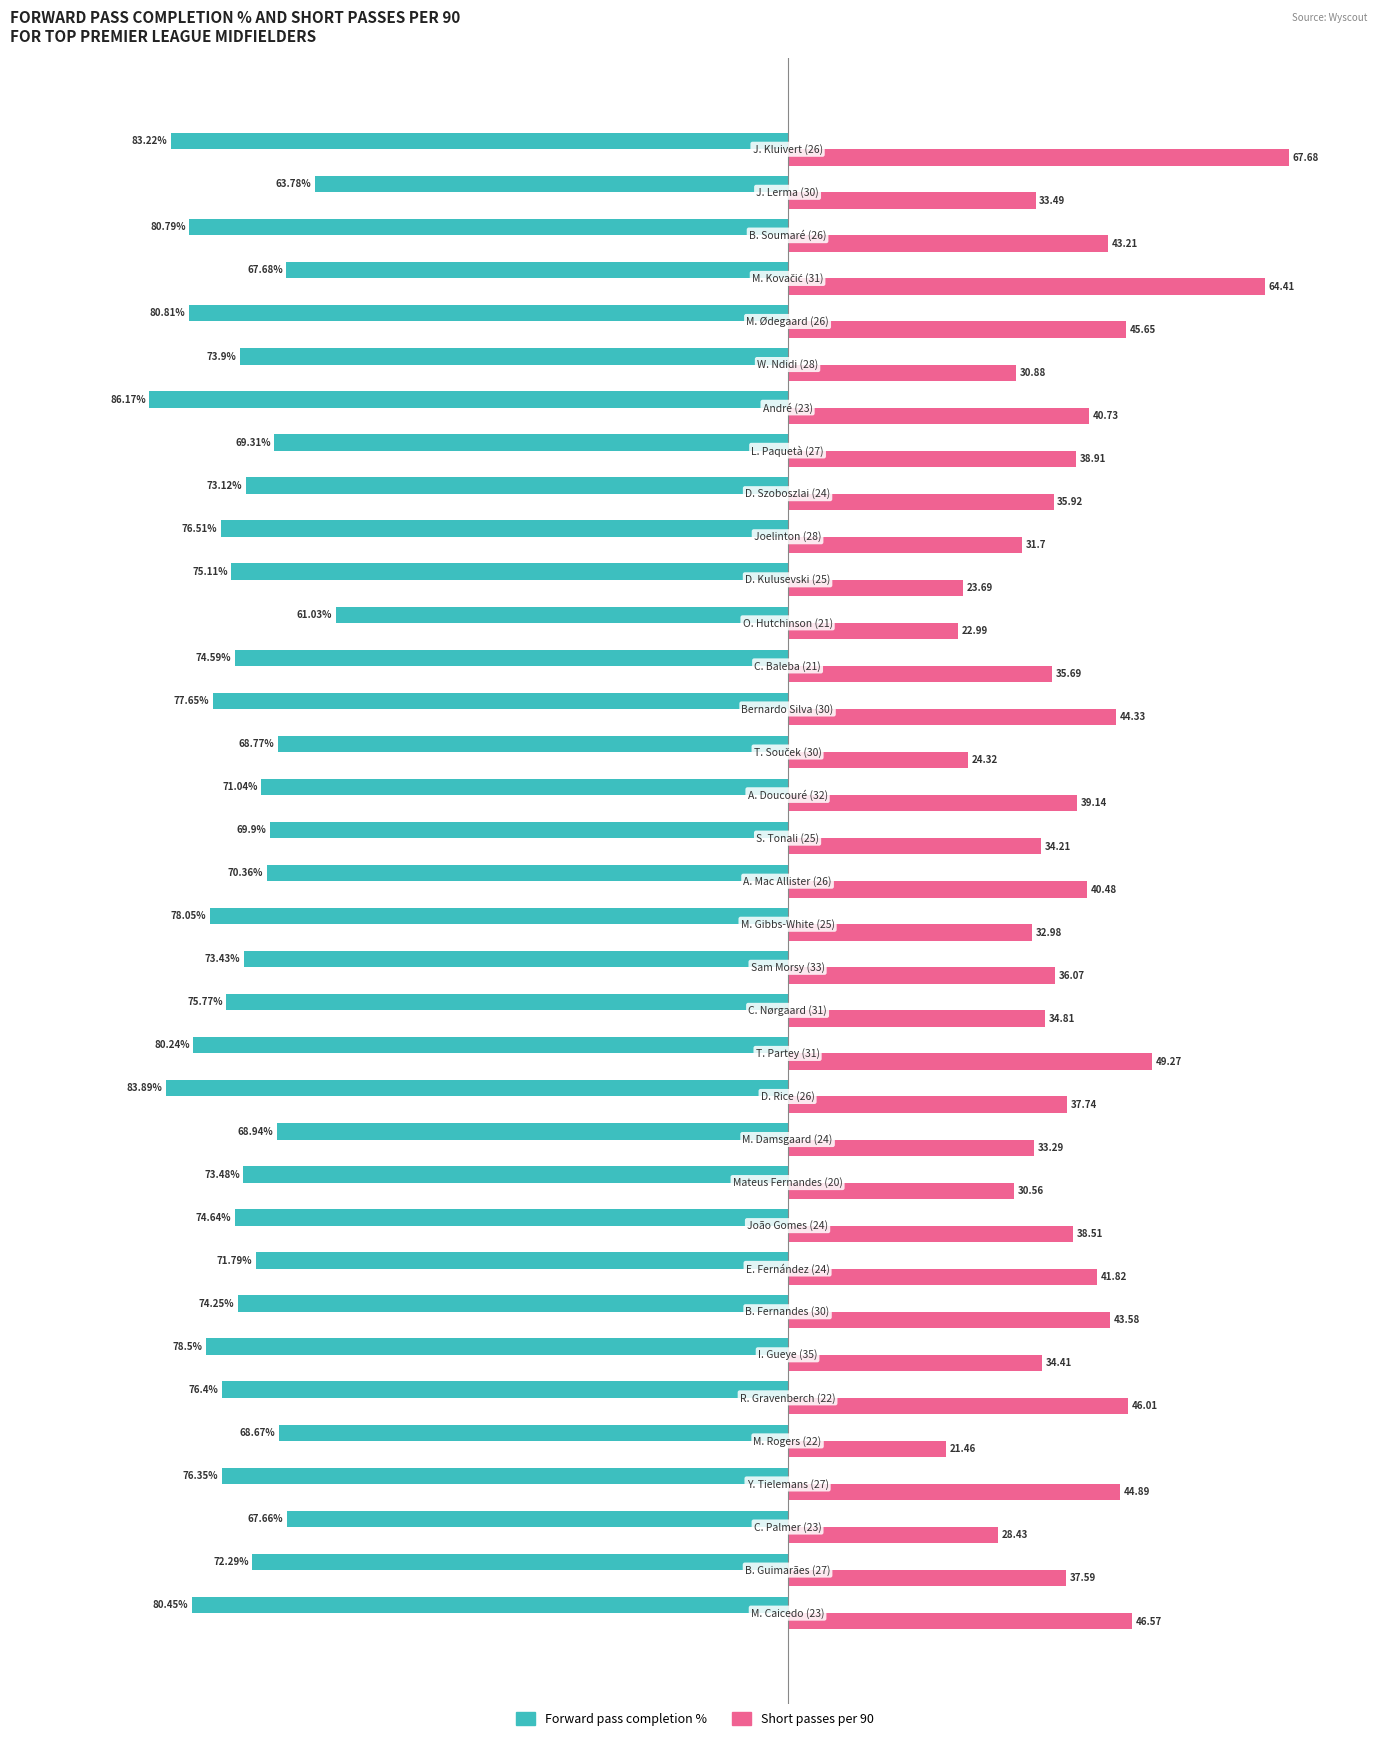

Rank the series by their maximum value, from lowest to highest.

Forward pass completion %, Short passes per 90